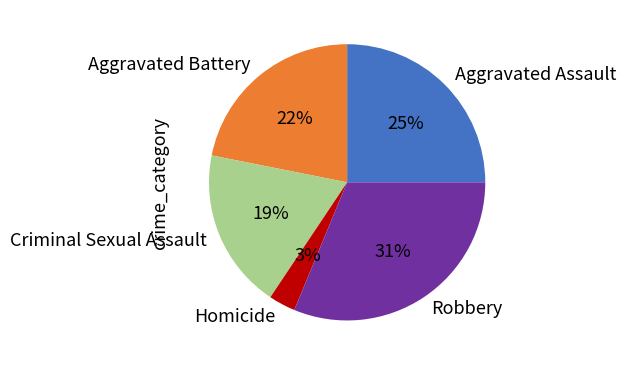

Do Criminal Sexual Assault and Homicide together represent more than half of the pie?

No